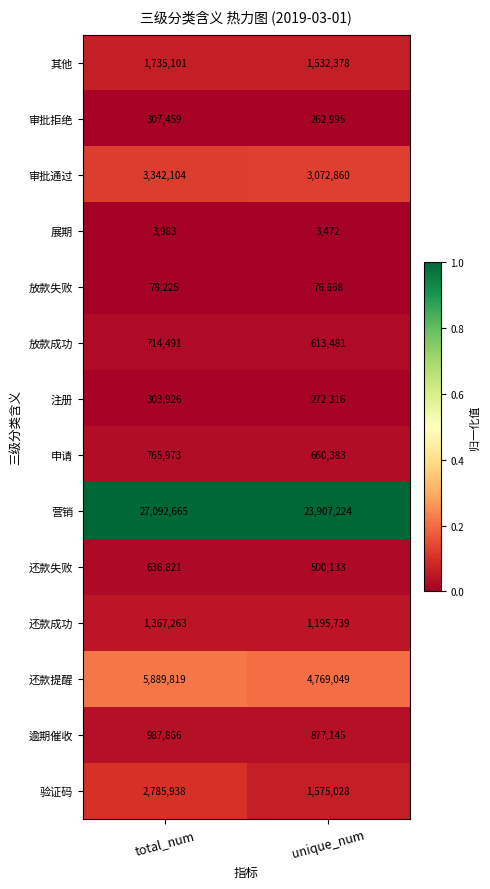

What is the total value across all series at unique_num?

39318871